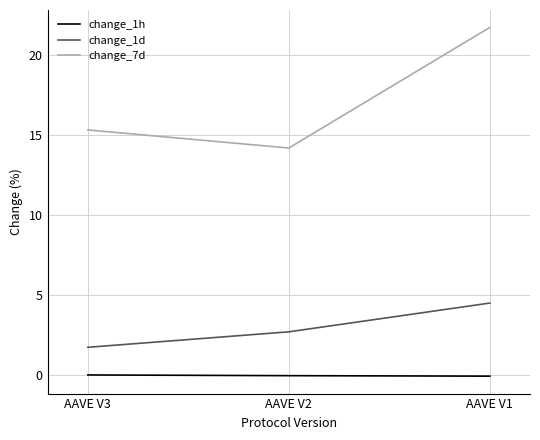

How many values in the change_7d series are below 15?

1